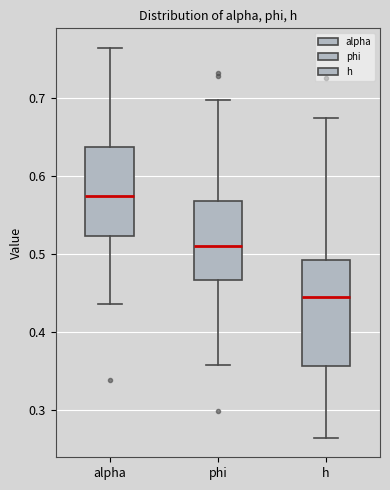

Reading left to right, read every box against the y-axis: the position of its median line, the range the box covers, and the ends of its whiskers. The values are not printed on the chart, so give them approximately, as read against the axis.

alpha: median 0.57, box 0.52 to 0.64, whiskers 0.44 to 0.76
phi: median 0.51, box 0.47 to 0.57, whiskers 0.36 to 0.70
h: median 0.44, box 0.36 to 0.49, whiskers 0.26 to 0.67